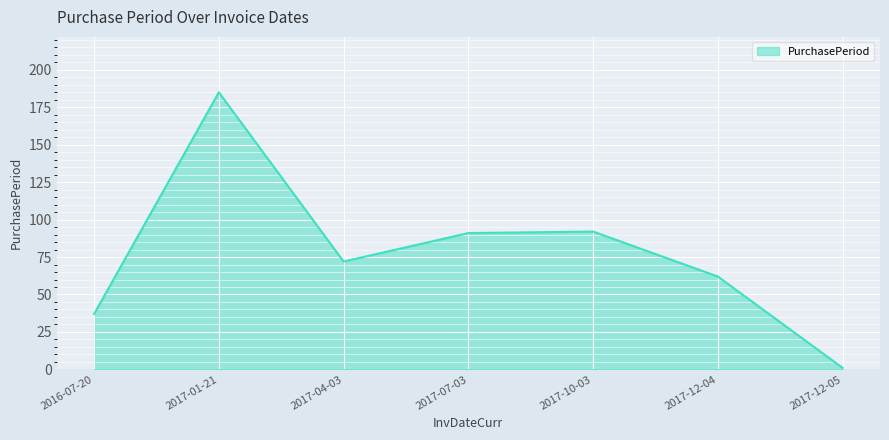

Reading right to left, what are all the values shown in this chart?

1	62	92	91	72	185	37